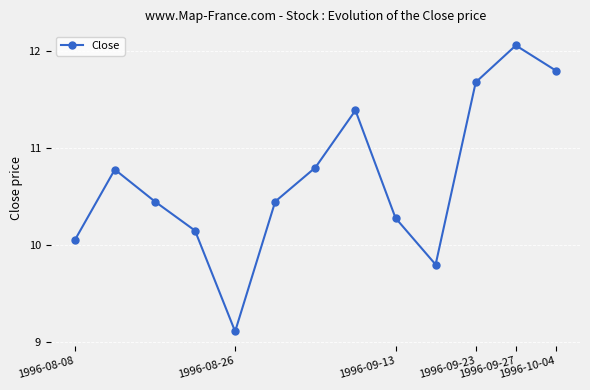

What is the minimum value shown in the chart?

9.1